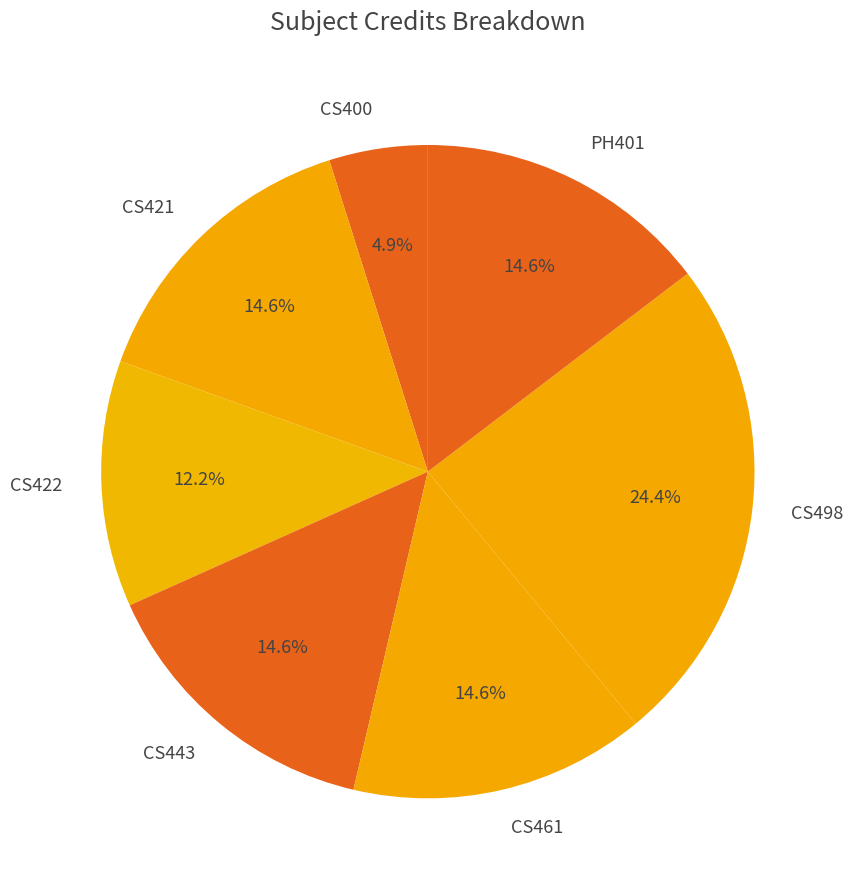

The CS422 slice represents 12% of the pie. True or false?

True